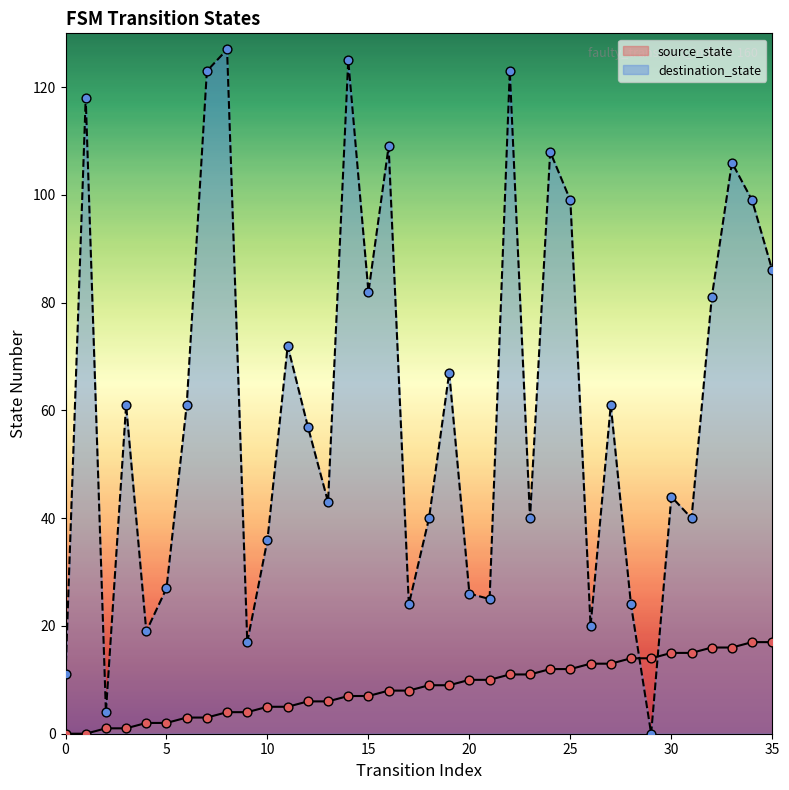

What is the total value across all series at 18?

49